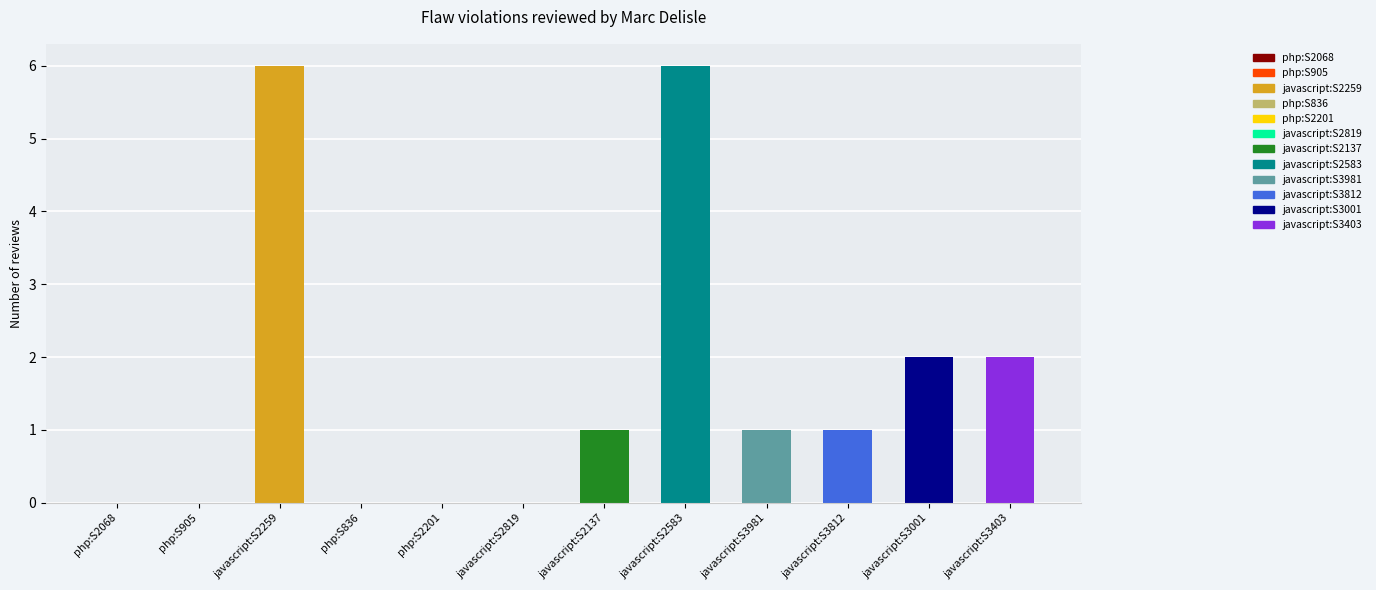

Is it true that the value at javascript:S2259 is 8?

False